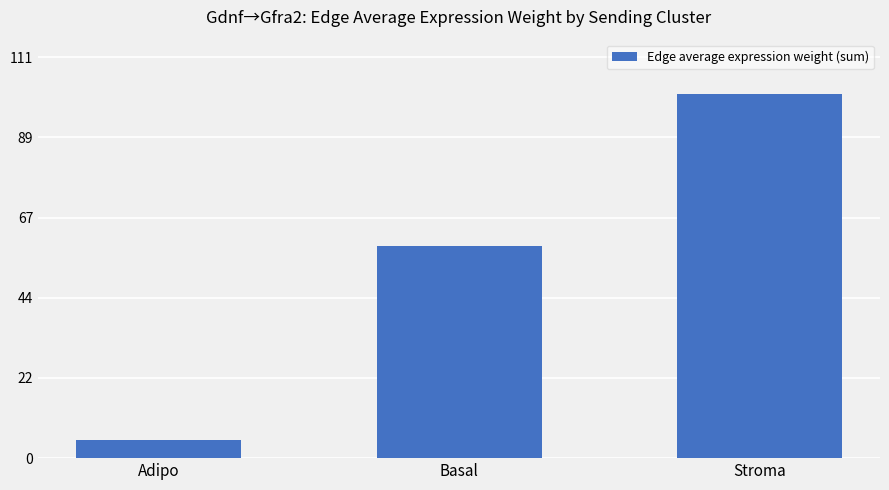

List the labels in order of value, largest first.

Stroma, Basal, Adipo